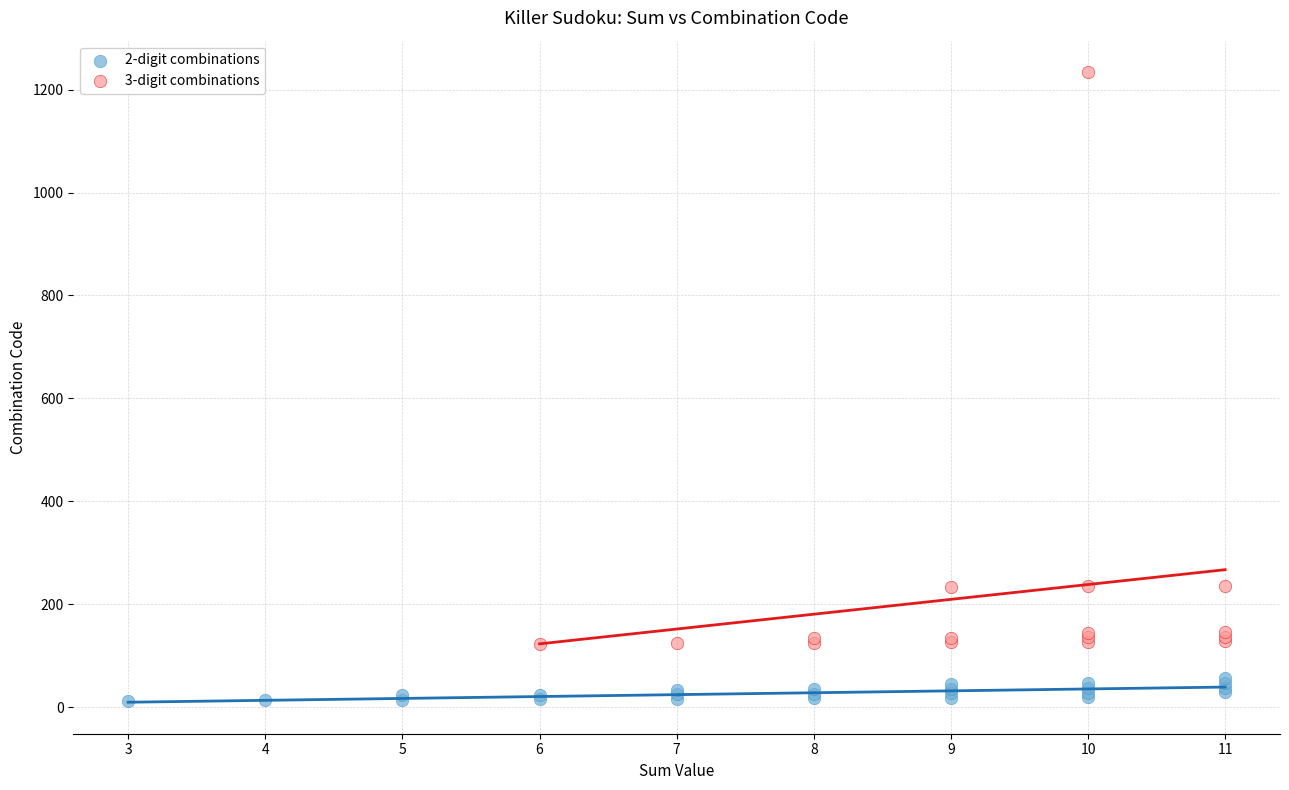

Which series contains the highest Y value?

3-digit combinations